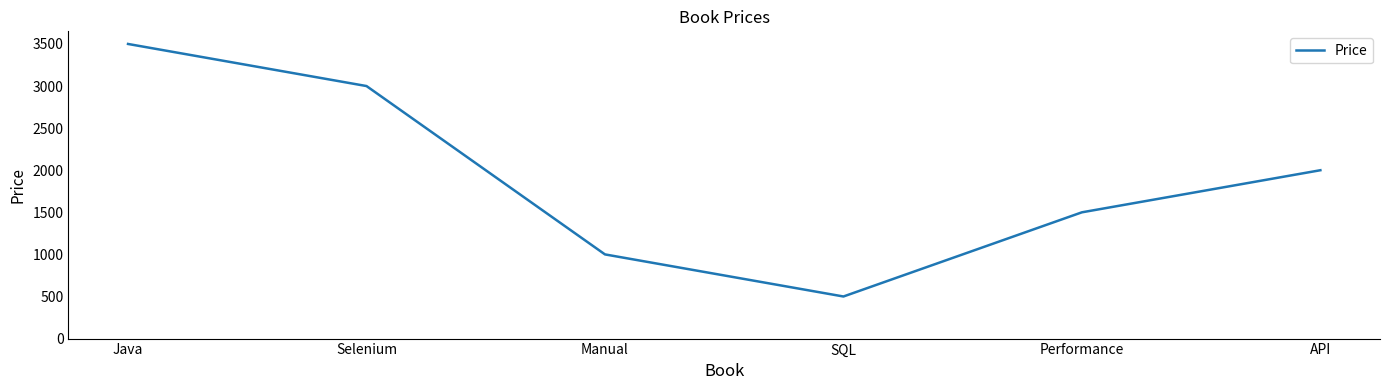

True or false: the data shows 1617 at Manual.

False